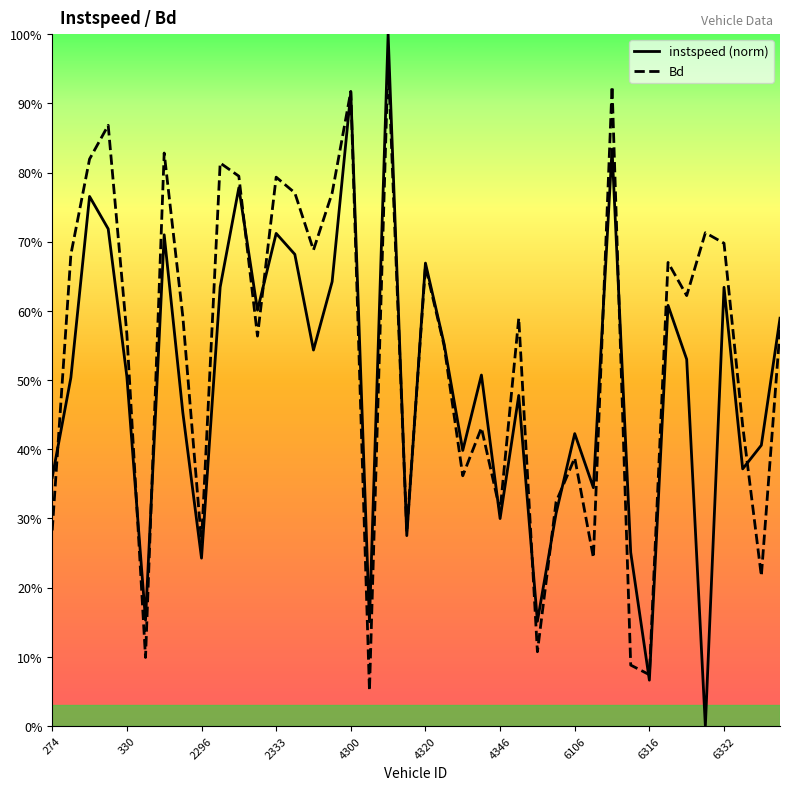

Where do Bd and instspeed first cross each other?

274 and 330